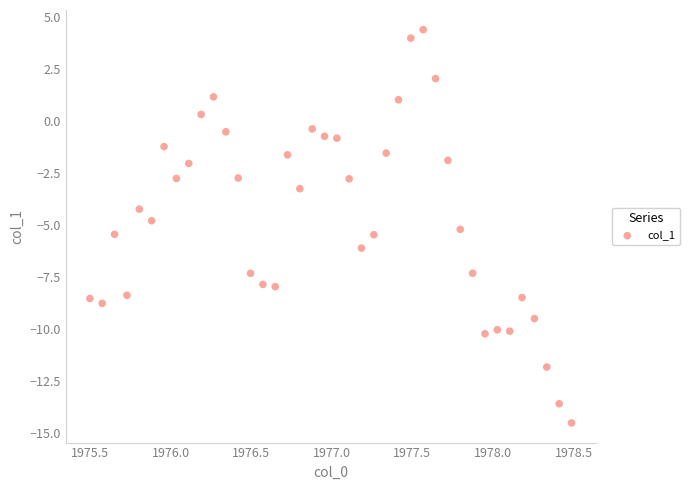

What is the range of Y values (max minus min)?

18.9